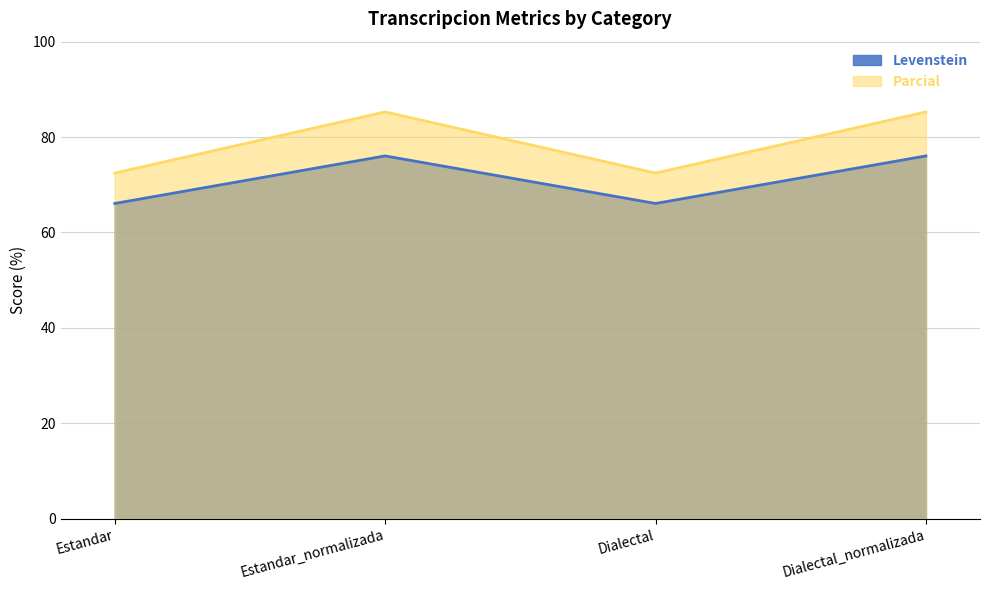

What is the difference between the highest and lowest values at Estandar_normalizada?

9.2